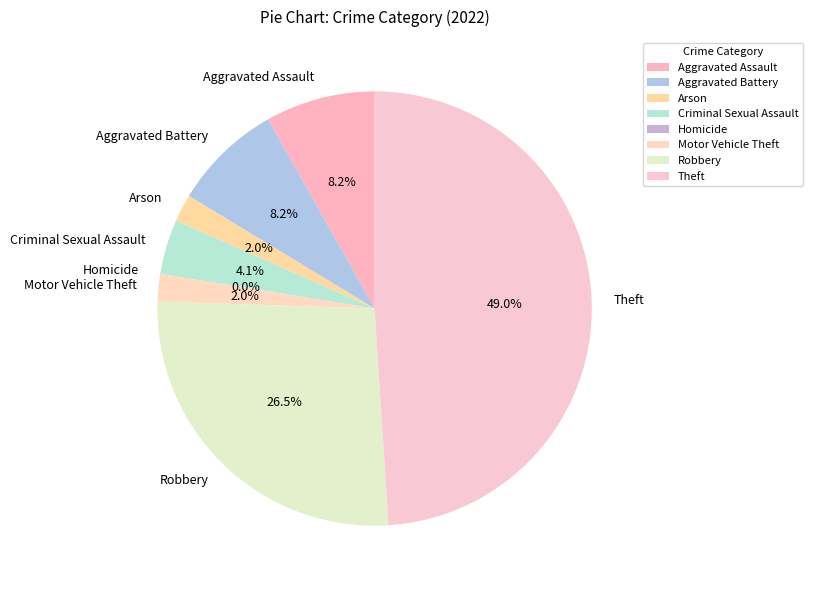

Does any single category account for the majority?

No